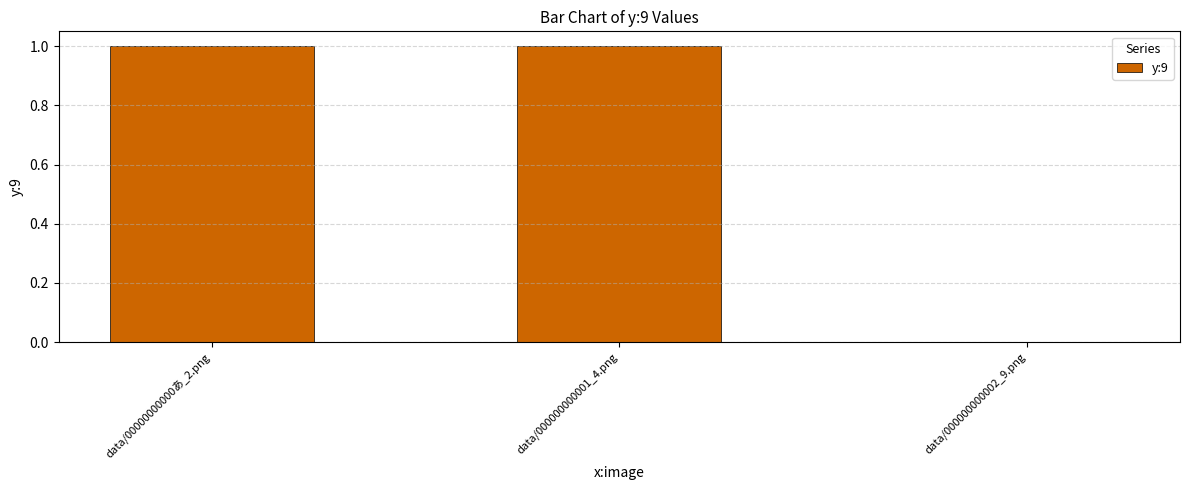

Between data/000000000001_4.png and data/000000000002_9.png, which is larger?

data/000000000001_4.png